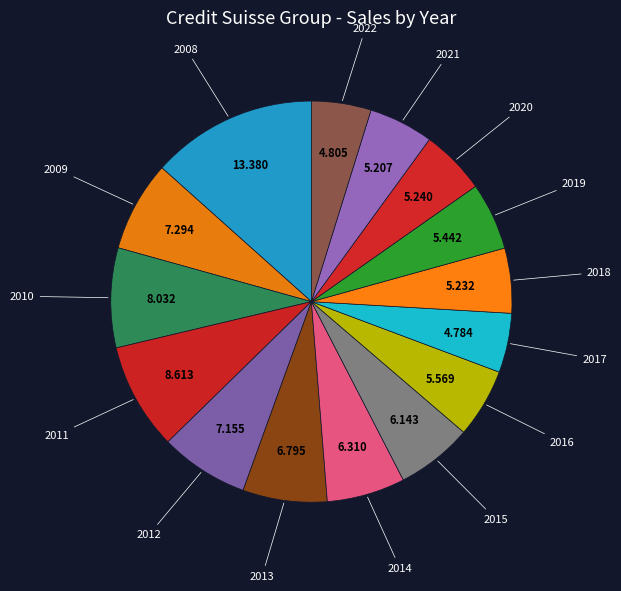

How many segments does this pie chart have?

15